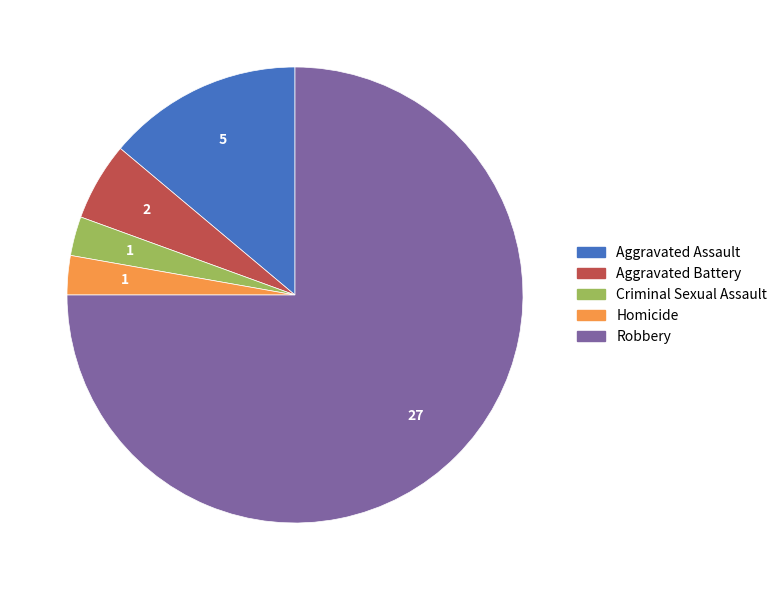

Approximately how many times larger is the value at Homicide compared to Criminal Sexual Assault?

1.0